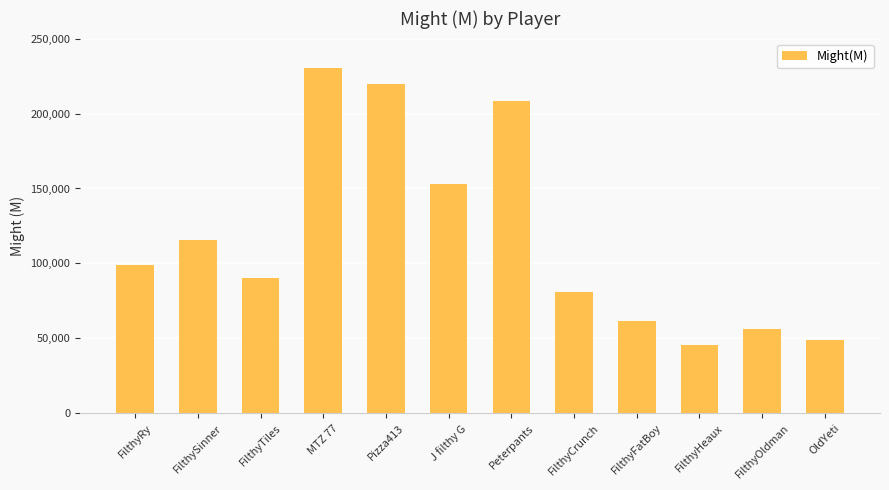

List the labels in order of value, smallest first.

FilthyHeaux, OldYeti, FilthyOldman, FilthyFatBoy, FilthyCrunch, FilthyTiles, FilthyRy, FilthySinner, J filthy G, Peterpants, Pizza413, MTZ 77